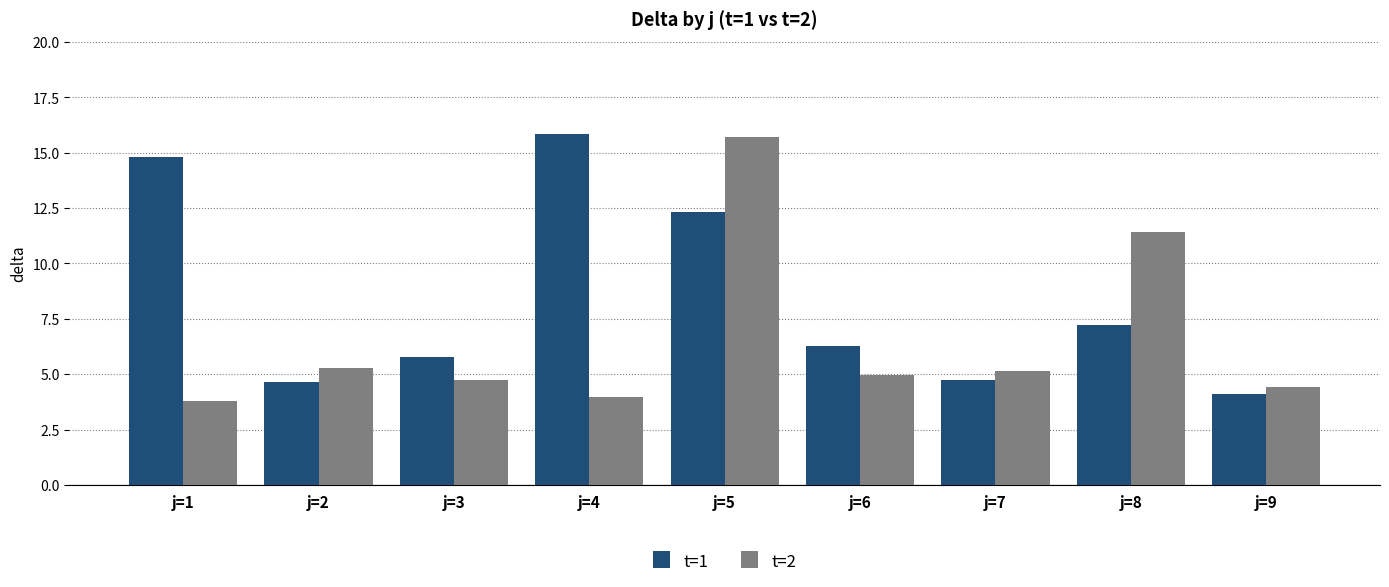

Where does the t=2 series first go above 4?

j=2